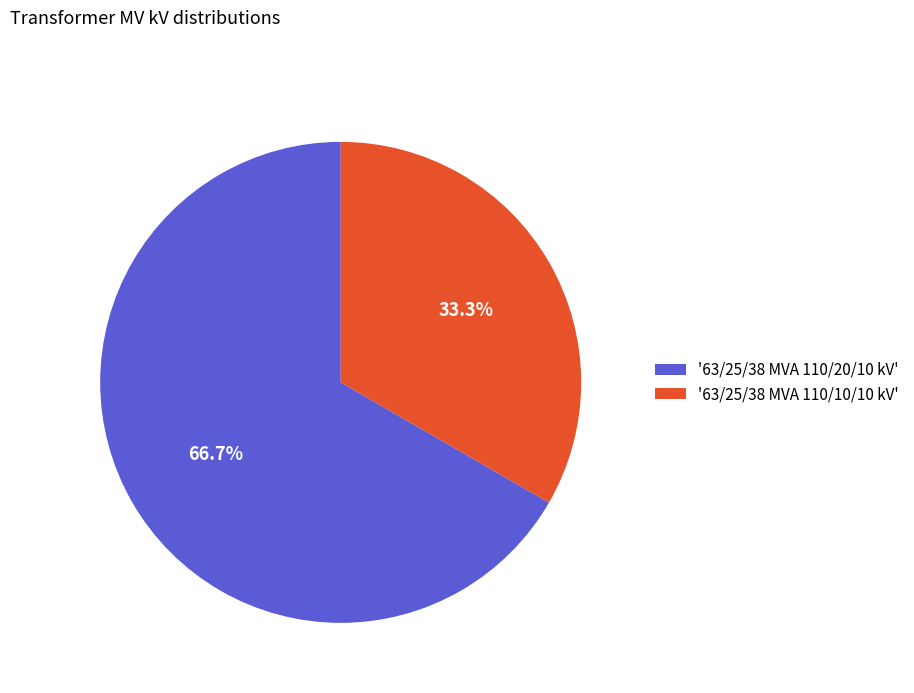

What is the smallest slice in the pie chart?

'63/25/38 MVA 110/10/10 kV'